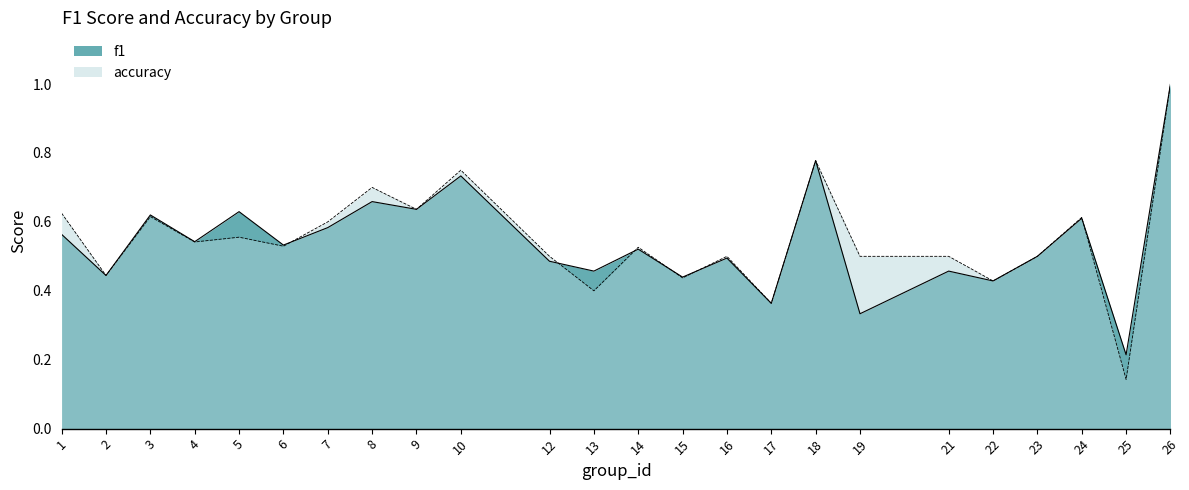

The value of accuracy at 16 is 0.5. True or false?

True